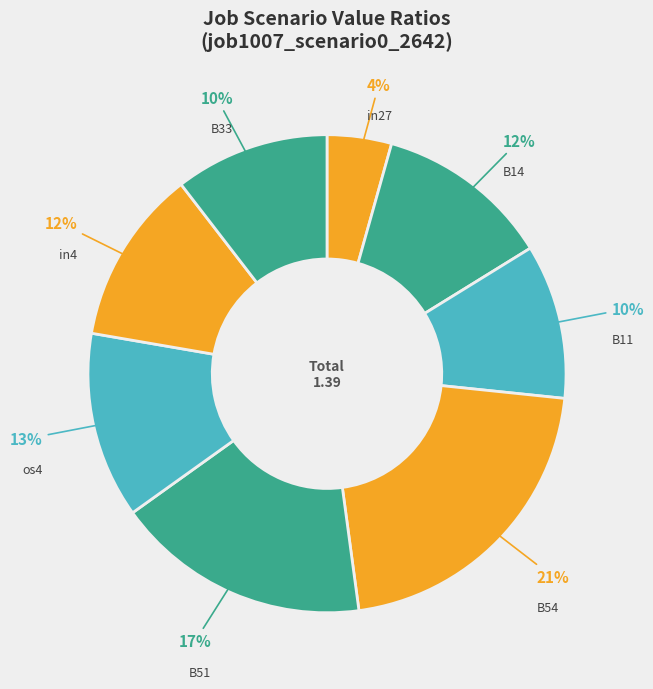

To the nearest percent, what is the combined percentage of B33 and B14?

22%